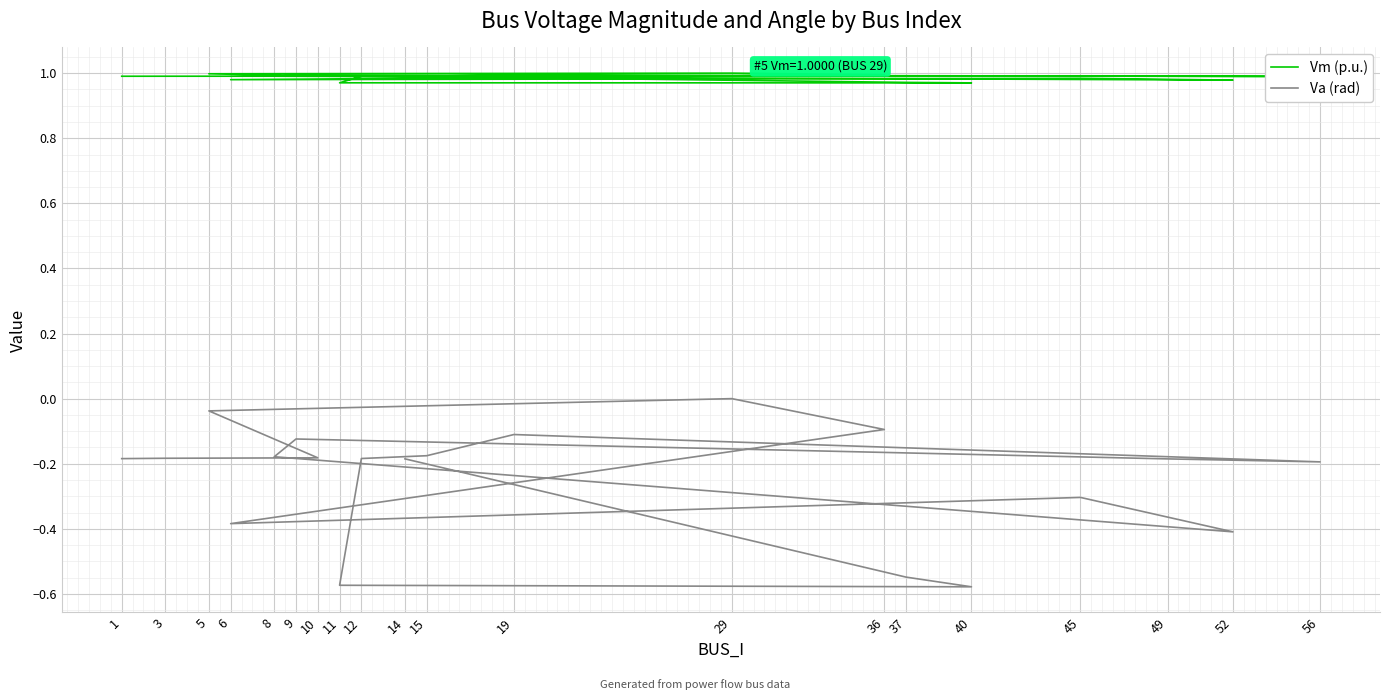

Which series changed the most between 29 and 8?

Va (rad)